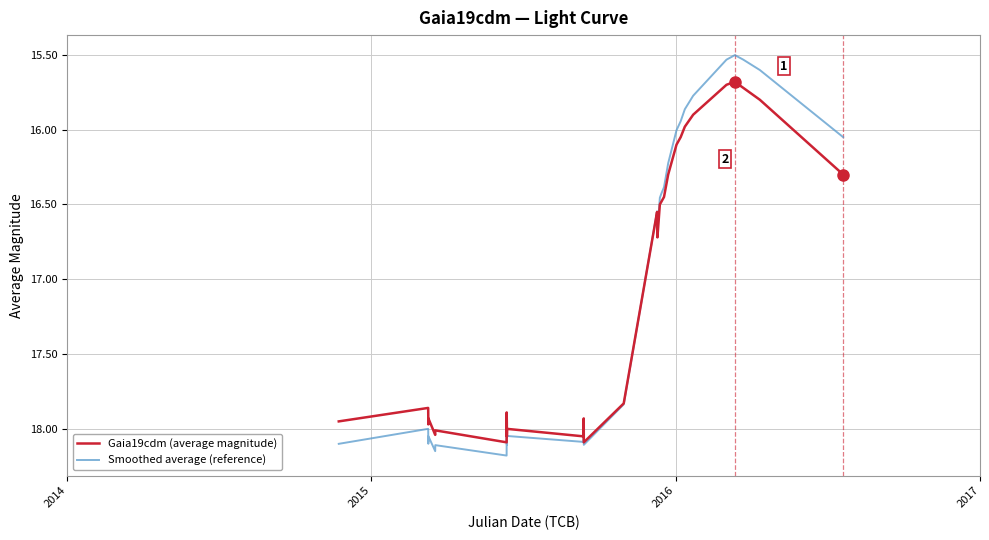

What is the maximum value shown in the chart?

18.2